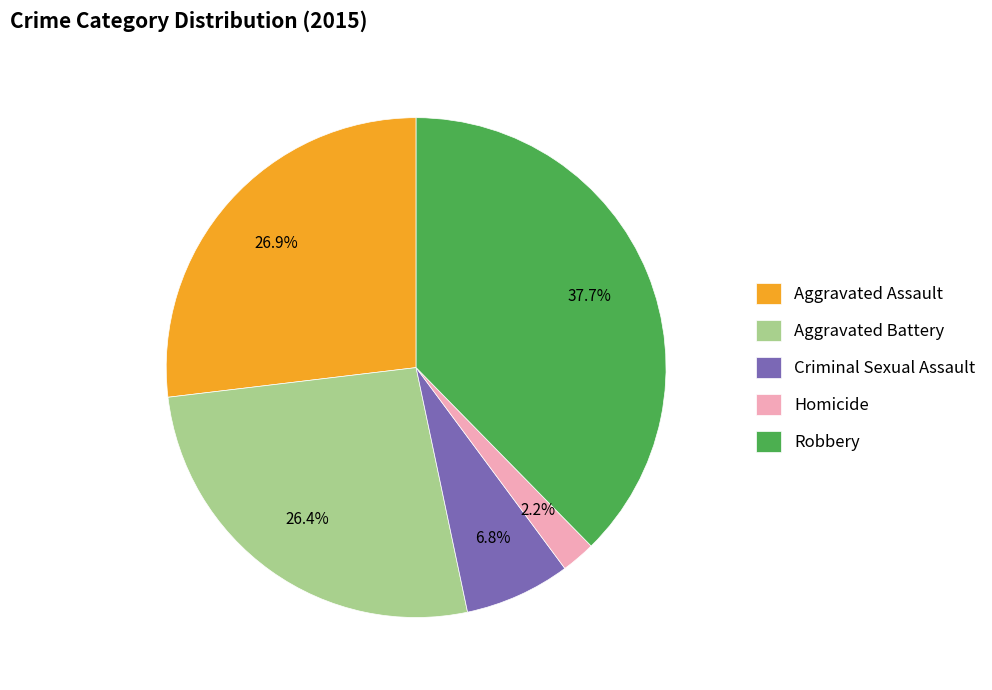

Combined, do Homicide and Robbery account for over 50%?

No